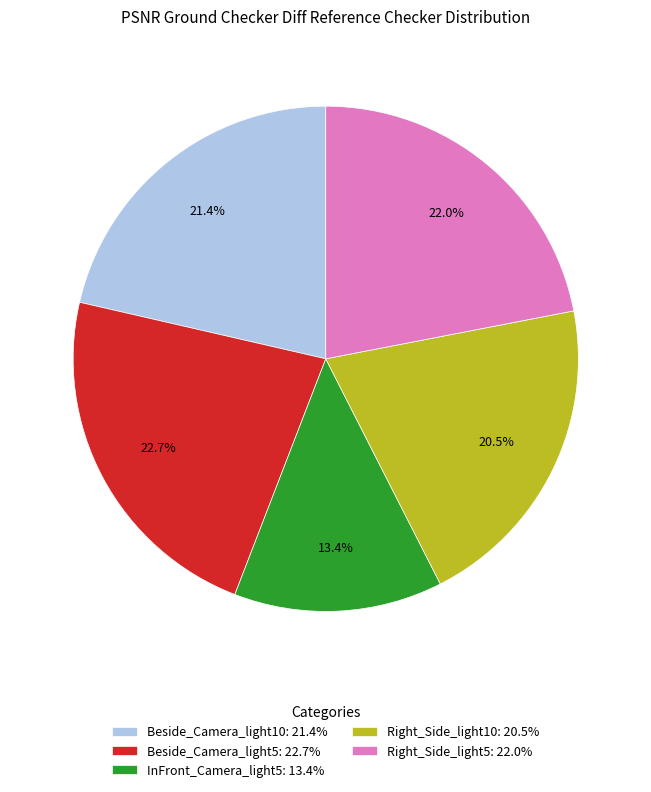

How many slices are in this pie chart?

5